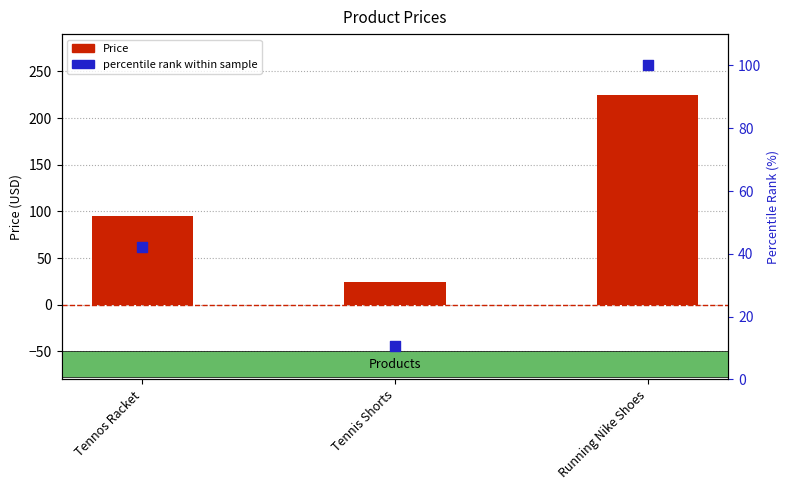

What are all the series names shown in the legend?

Price, percentile rank within sample